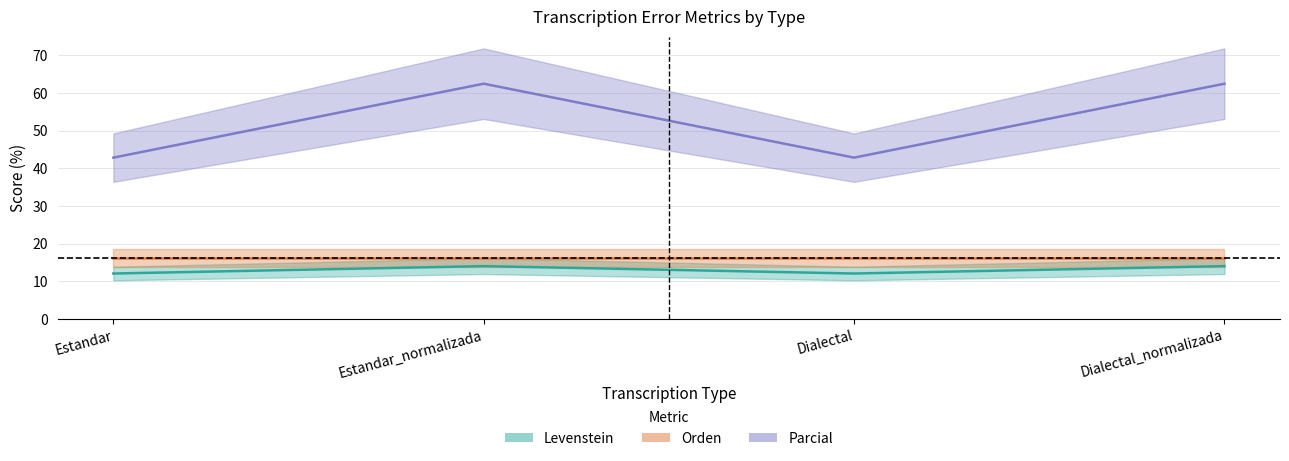

What is the label of the 1st point from the left?

Estandar